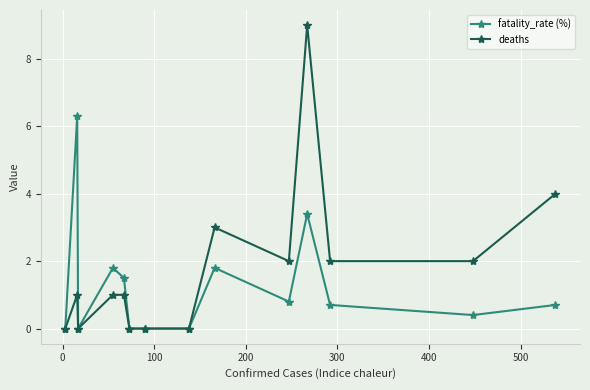

How many deaths values are between 0 and 2?

11